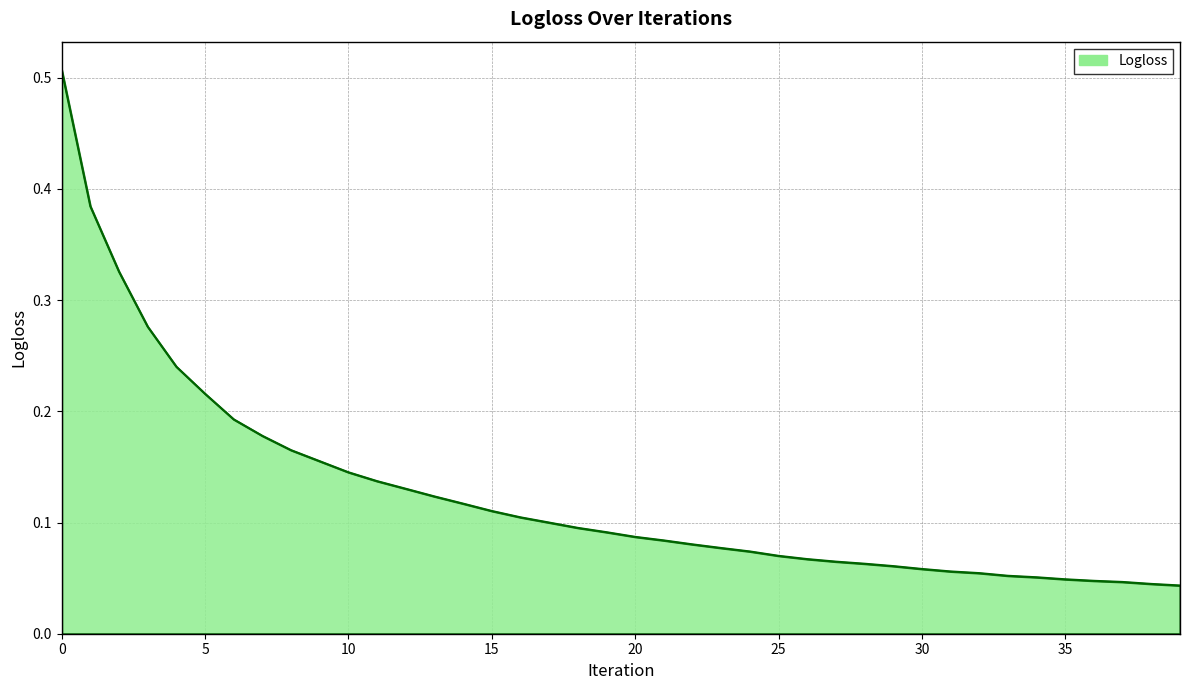

Rank the categories by value from lowest to highest.

39, 38, 37, 36, 35, 34, 33, 32, 31, 30, 29, 28, 27, 26, 25, 24, 23, 22, 21, 20, 19, 18, 17, 16, 15, 14, 13, 12, 11, 10, 9, 8, 7, 6, 5, 4, 3, 2, 1, 0